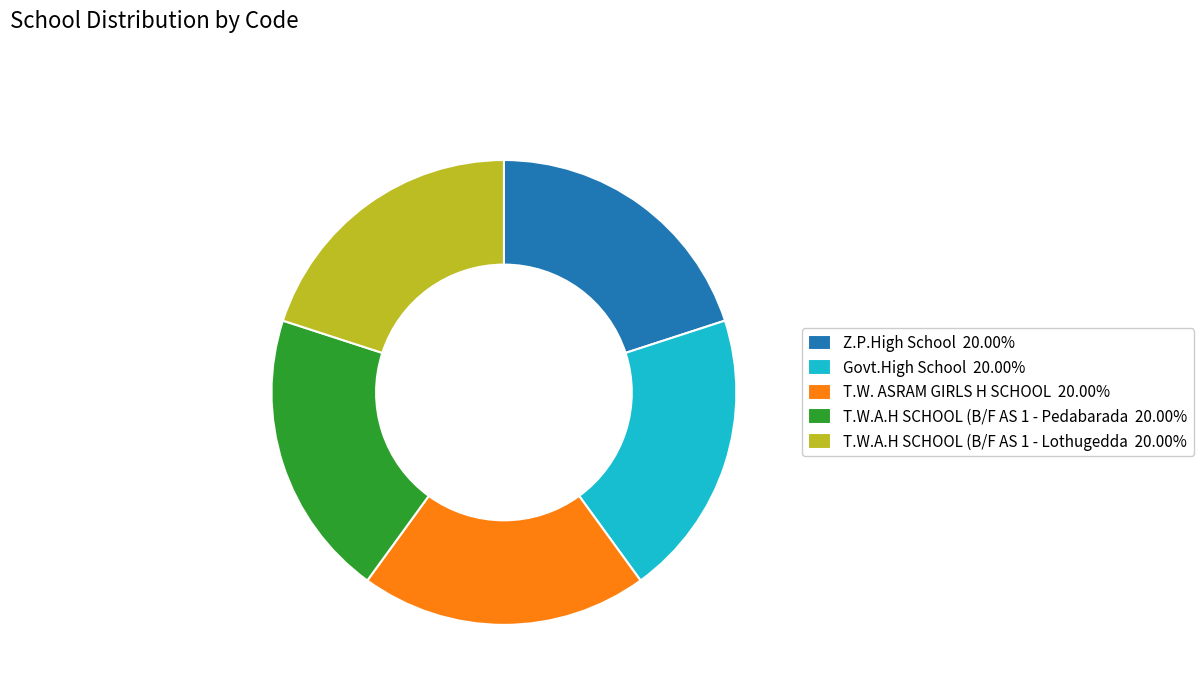

What is the ratio of the value at T.W.A.H SCHOOL (B/F AS 1 - Lothugedda 20.00% to the value at T.W.A.H SCHOOL (B/F AS 1 - Pedabarada 20.00%?

1.0